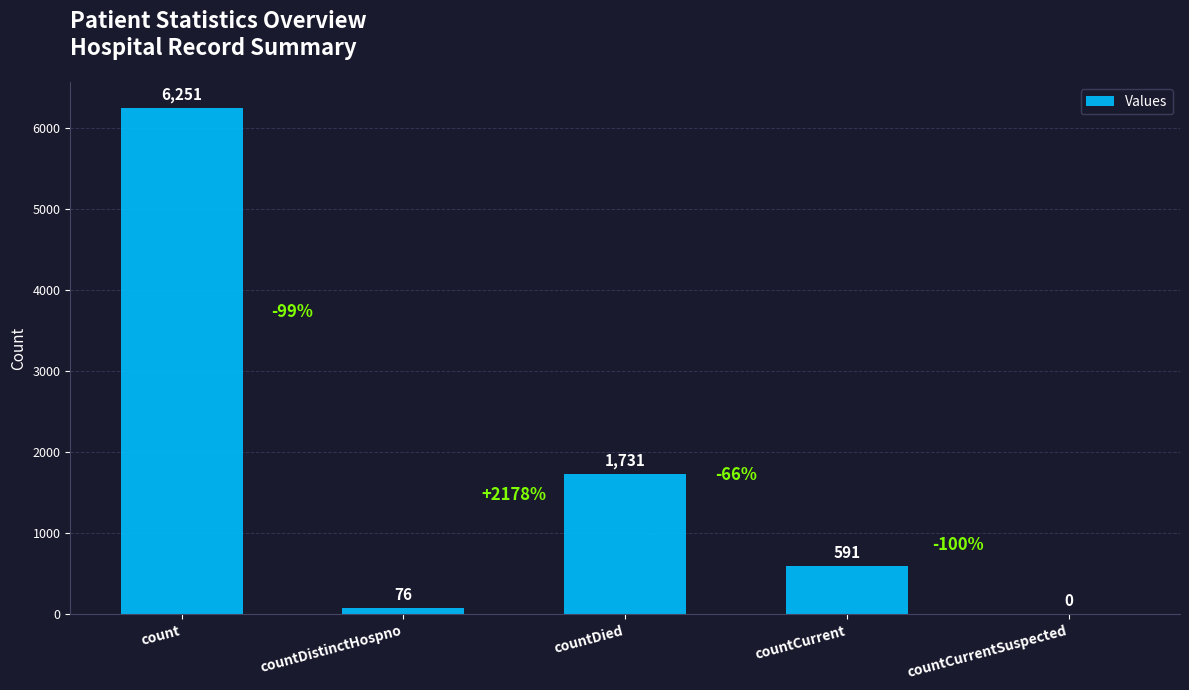

What is the change in value from countDied to countCurrent?

-1140